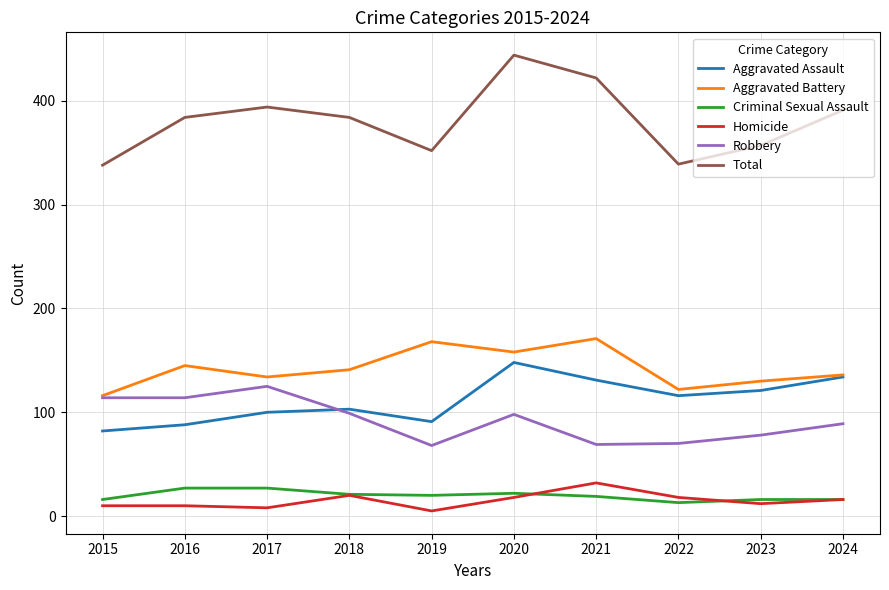

What is the spread (max minus min) of values at 2018?

364